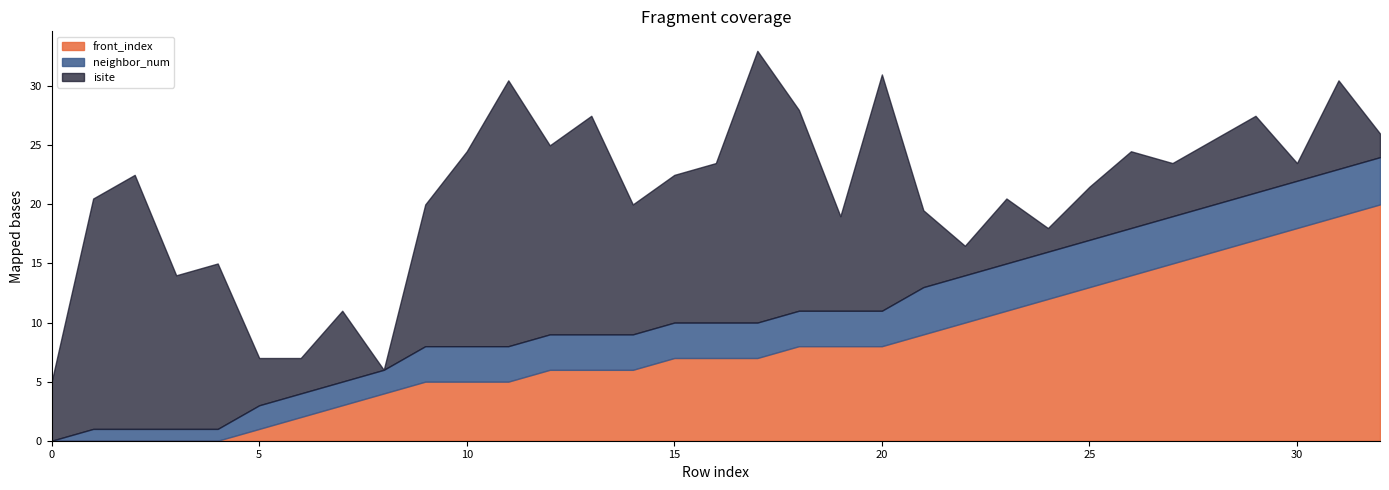

What is the total value across all series at 5?

7.0